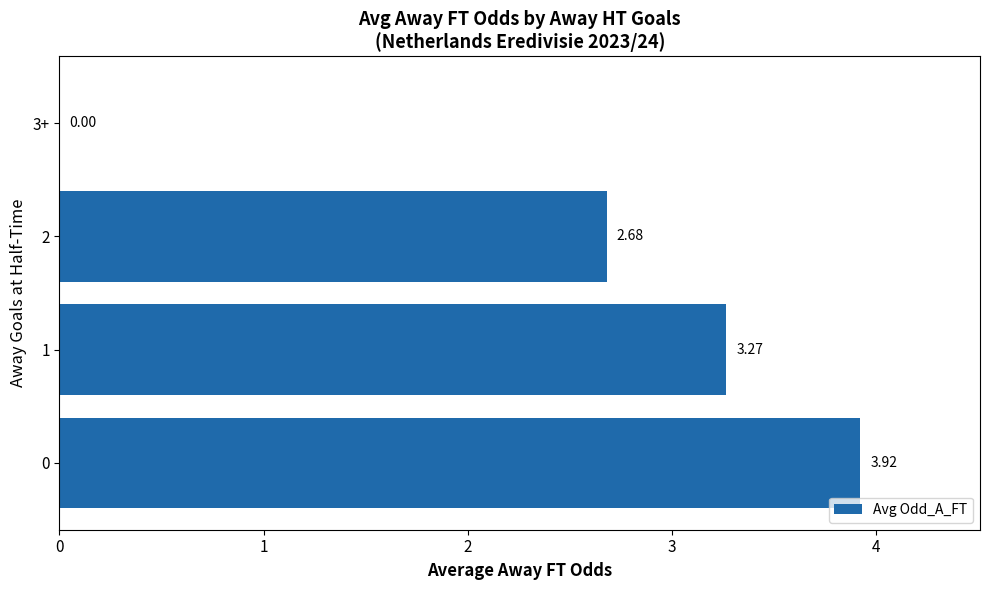

What is the sum of all values?

9.9